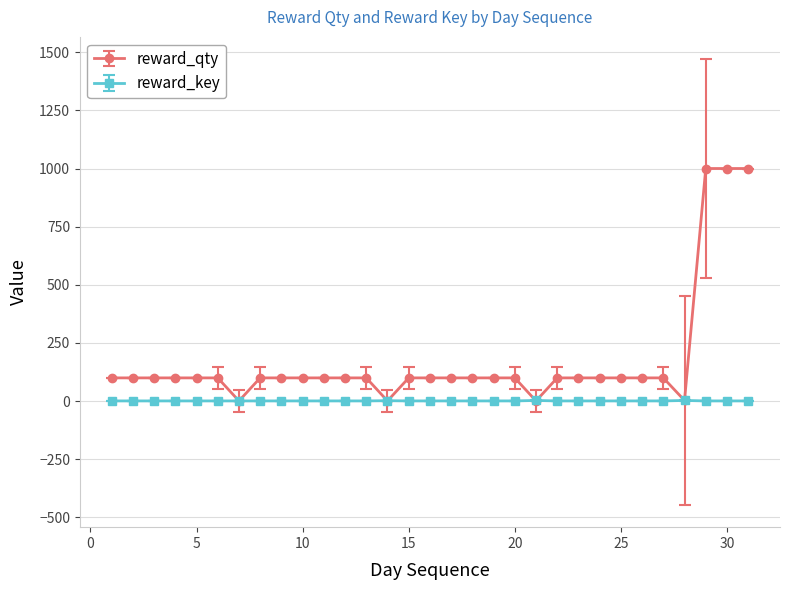

List the series in order of their peak value, lowest first.

reward_key, reward_qty